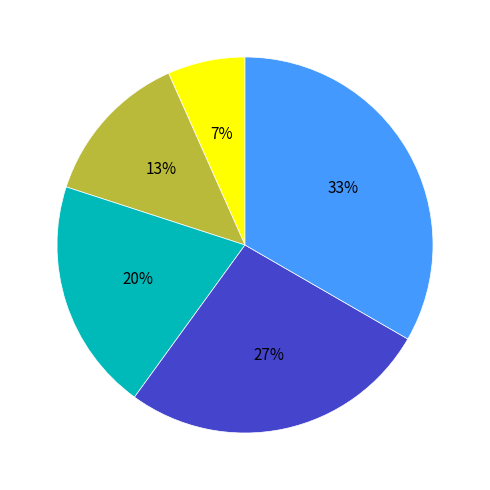

Is there a majority slice in this chart?

No